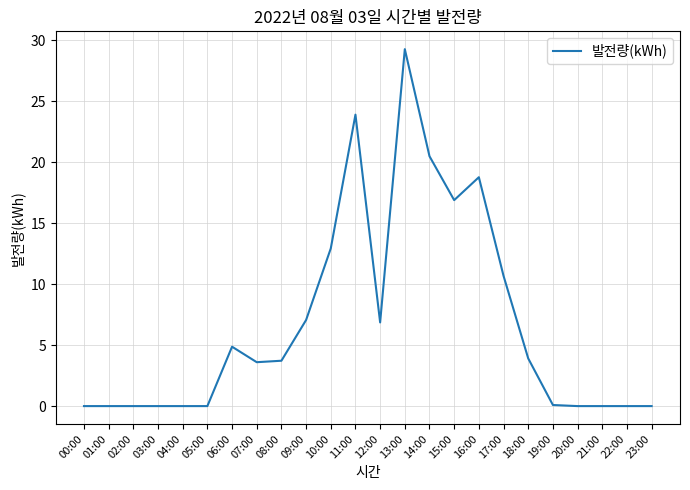

How many lines are shown in the chart?

1